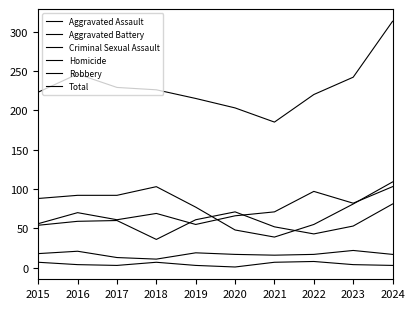

What is the smallest value displayed?

1